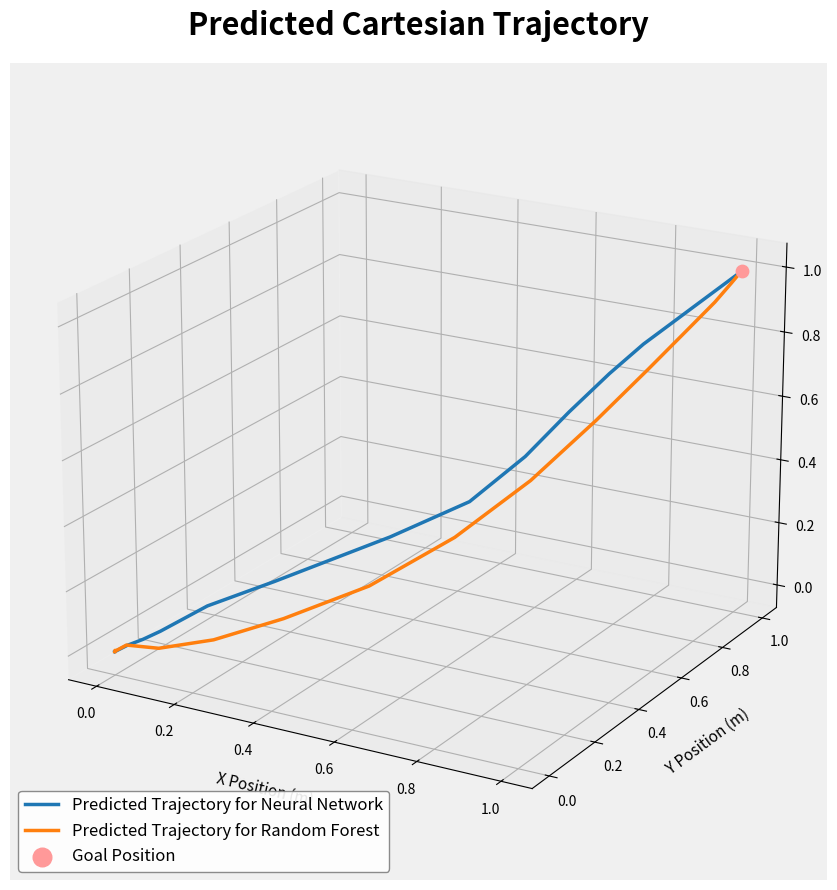

Which series has the largest total across all categories?

Predicted Trajectory for Neural Network